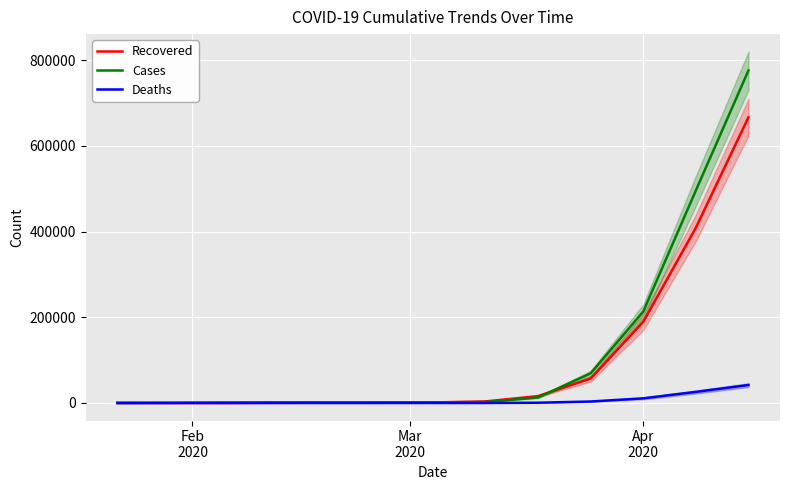

After their last crossing, which series has the higher values: Recovered or Cases?

Cases